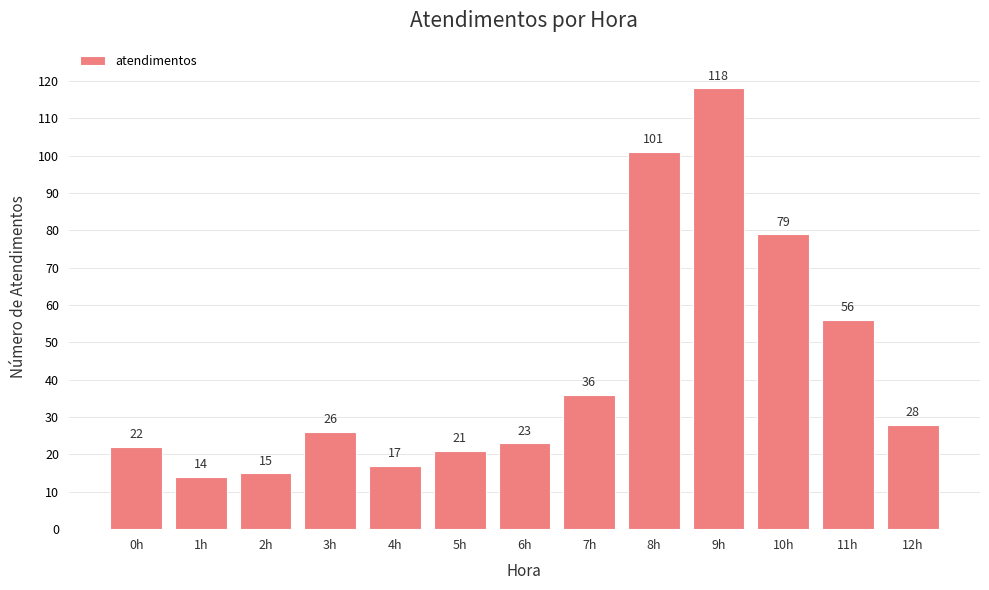

What is the change in value from 2h to 11h?

+41